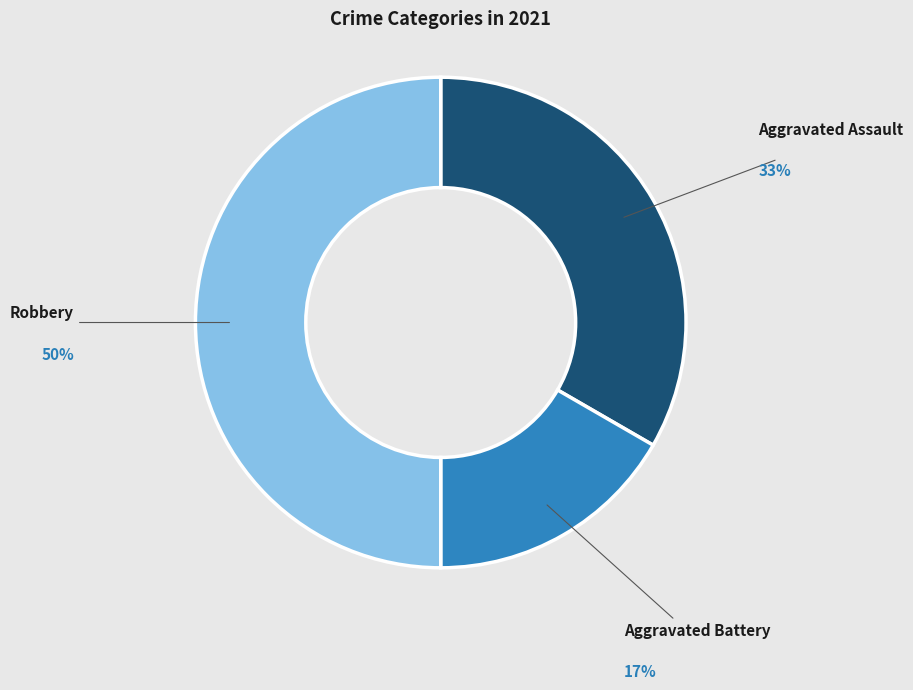

To the nearest percent, what is the difference between the largest and smallest slice percentages?

33%